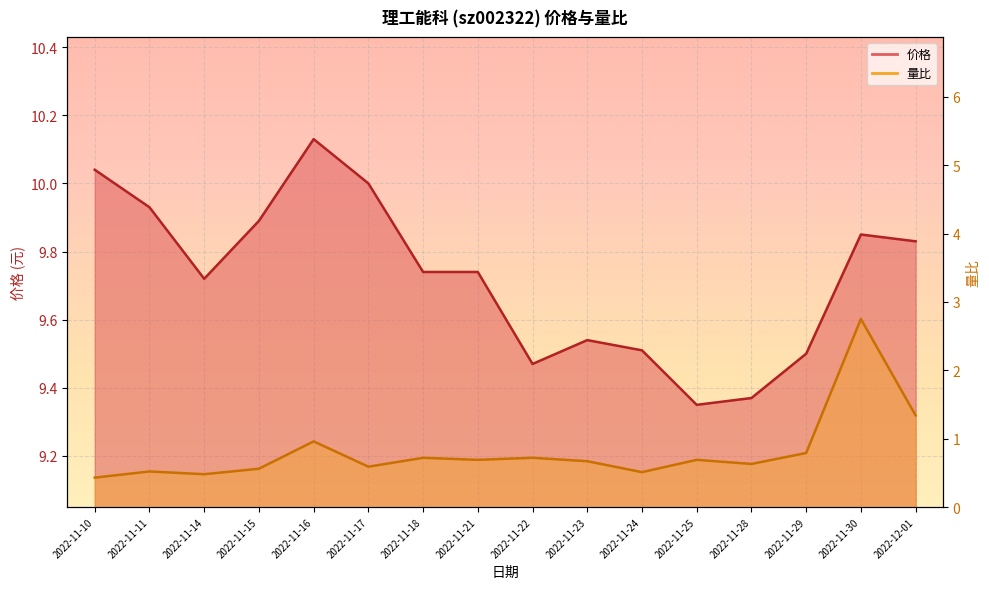

Rank the series at 2022-11-17 from lowest to highest value.

量比, 价格